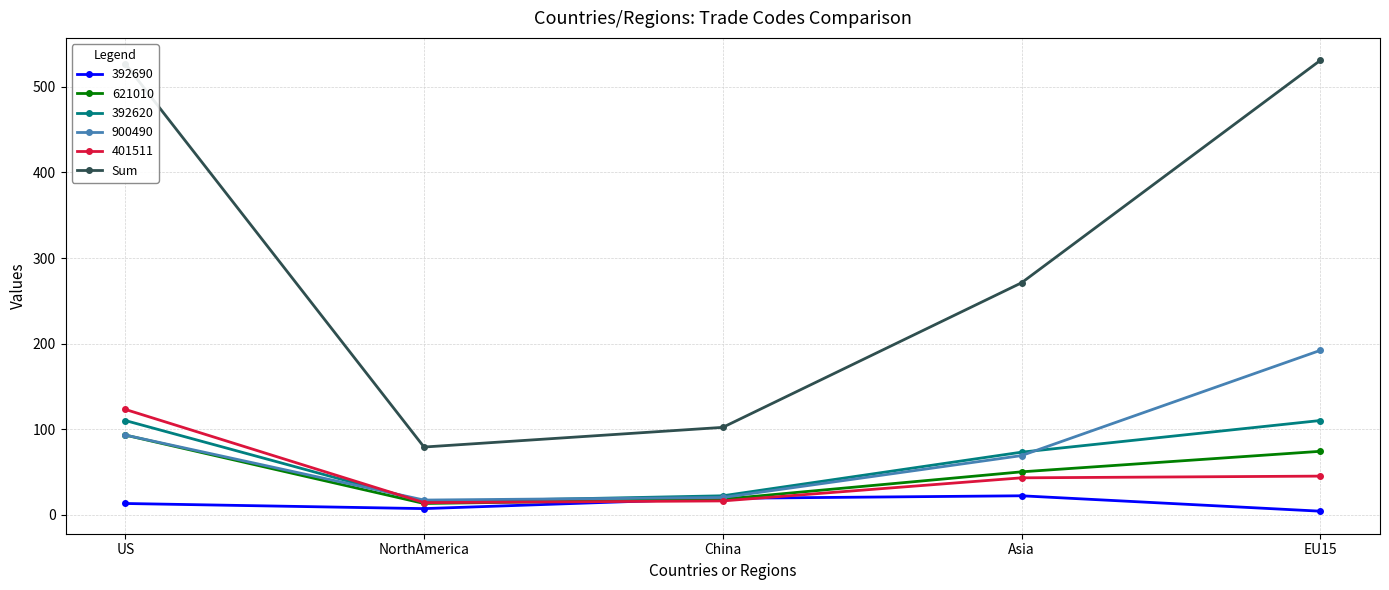

How many values in the 401511 series are below 43?

2